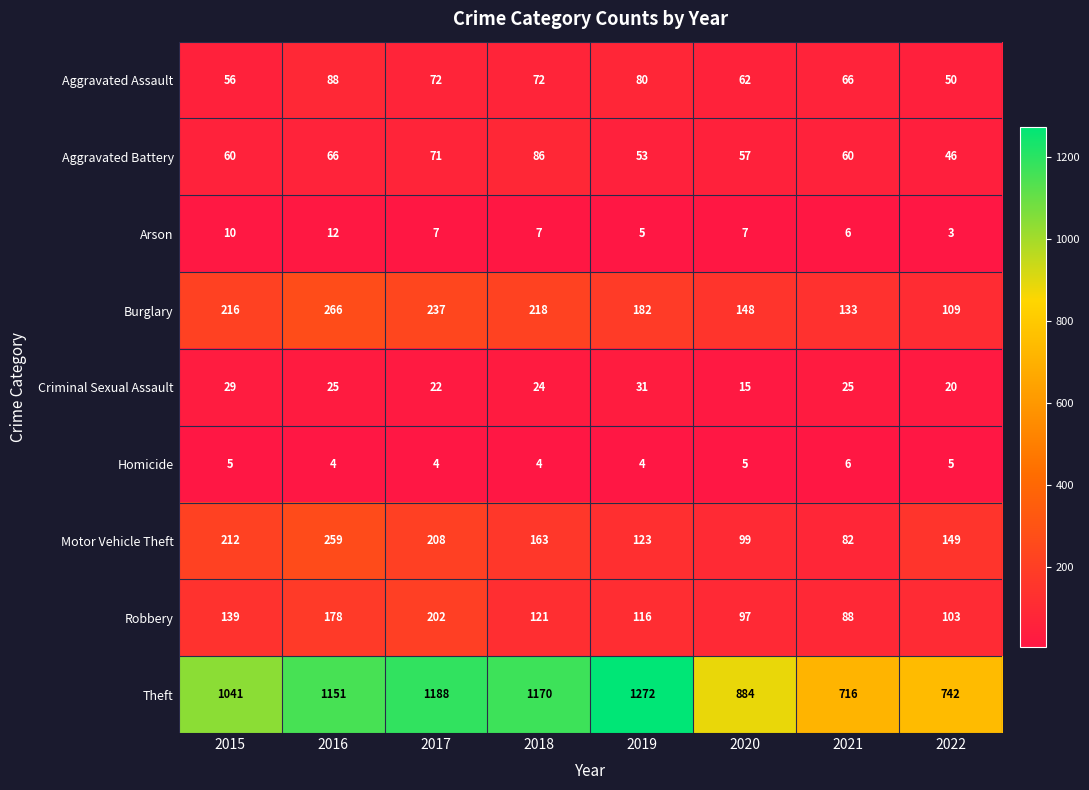

At which label does Aggravated Assault first exceed 72?

2016